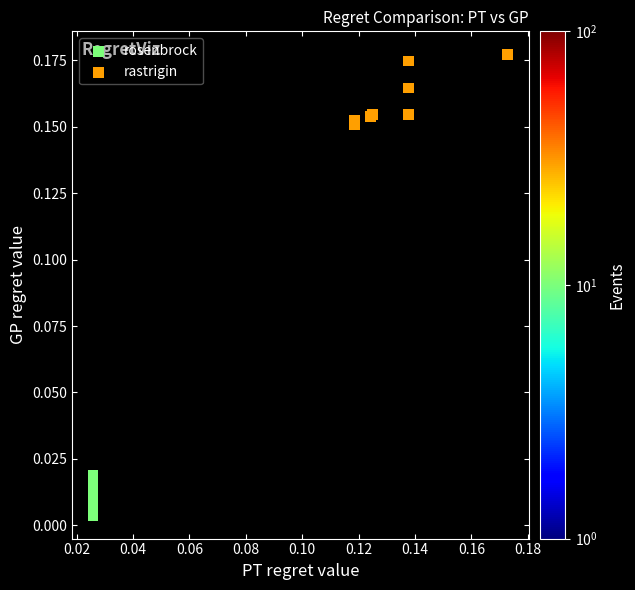

Which series has the largest Y range (max minus min)?

rastrigin